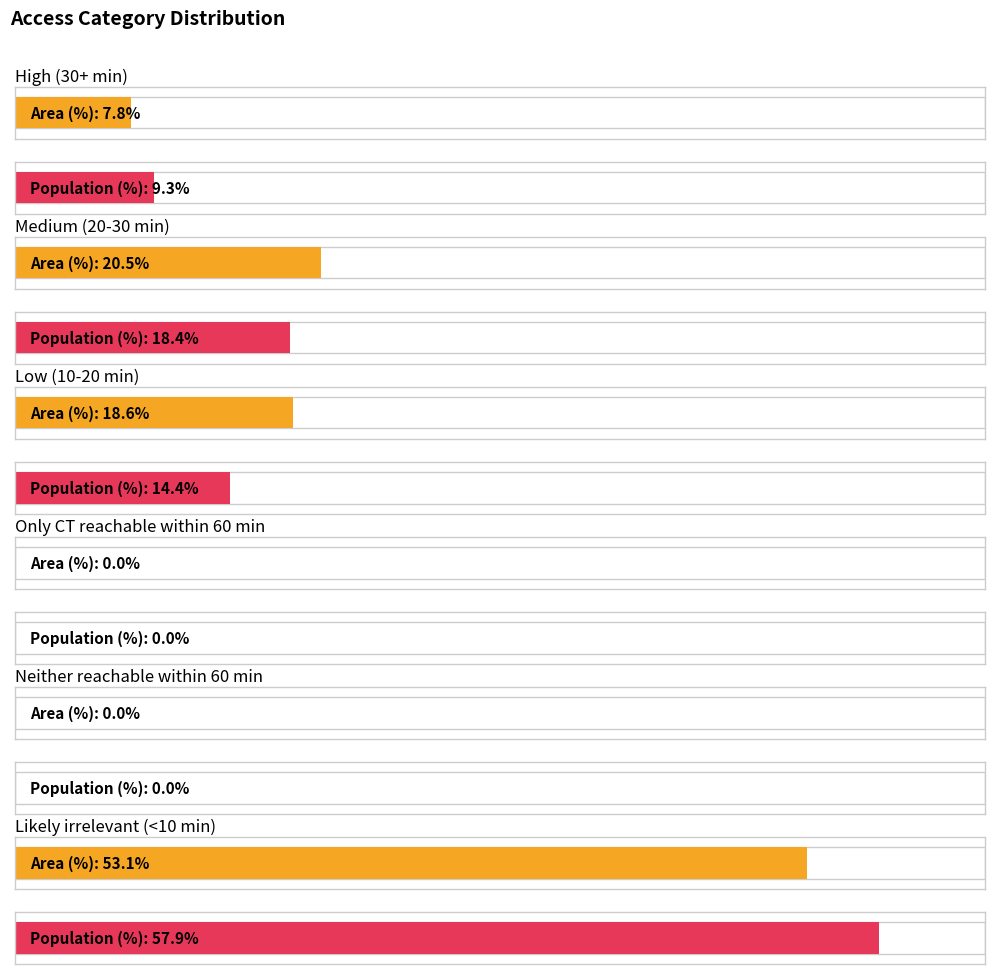

At which category is the sum across all series the highest?

Likely irrelevant (<10 min)